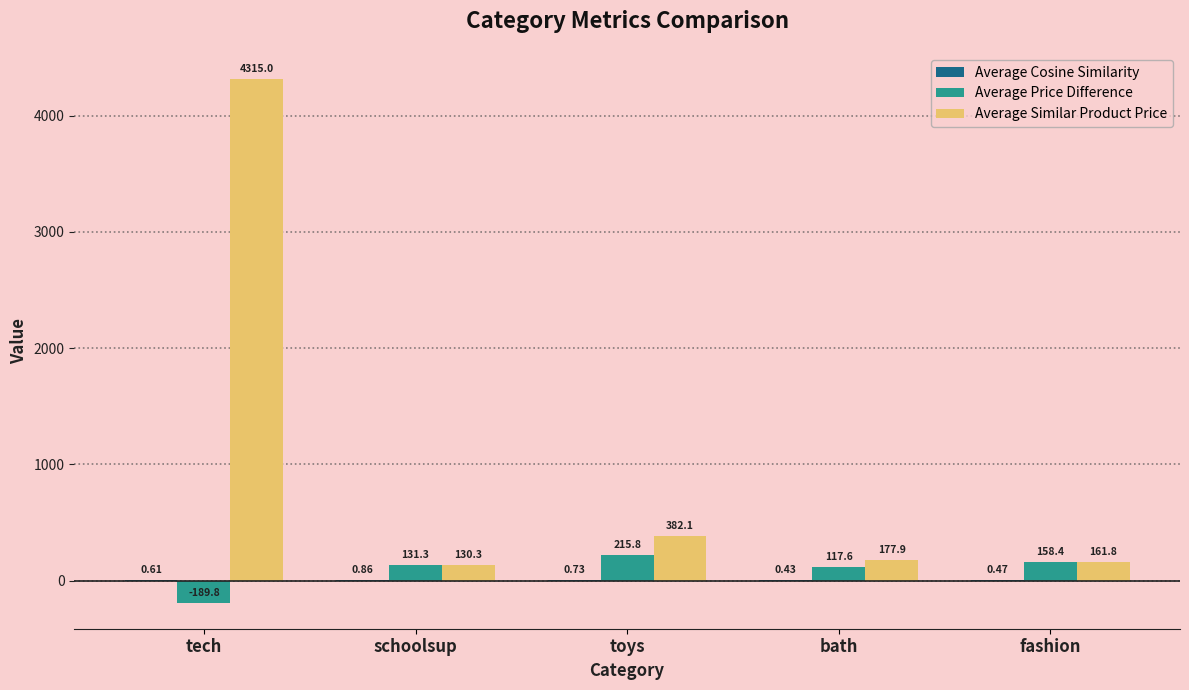

What is the sum of the Average Similar Product Price values at schoolsup and bath?

308.1